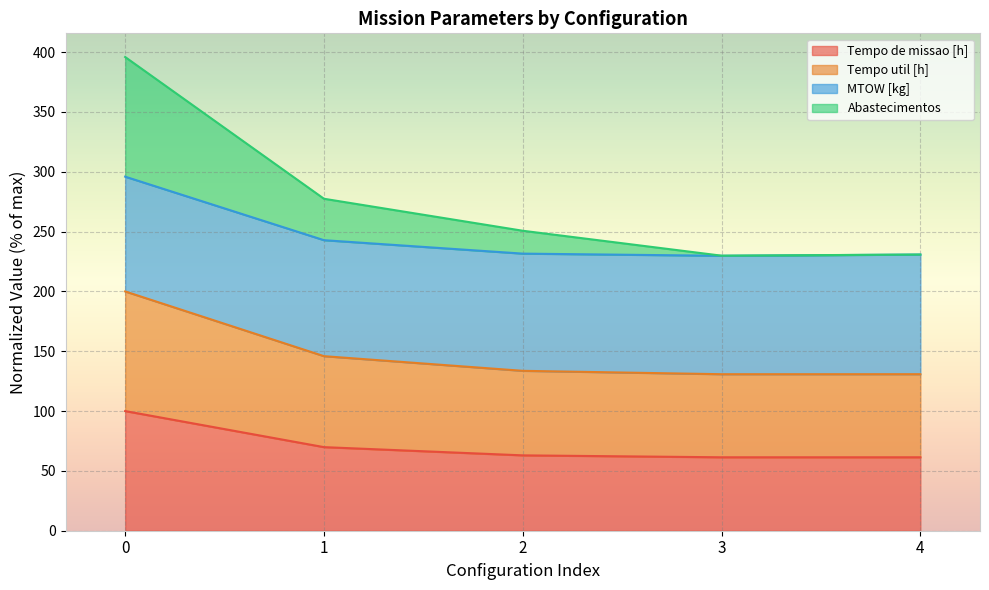

What is the minimum value shown in the chart?

61.4